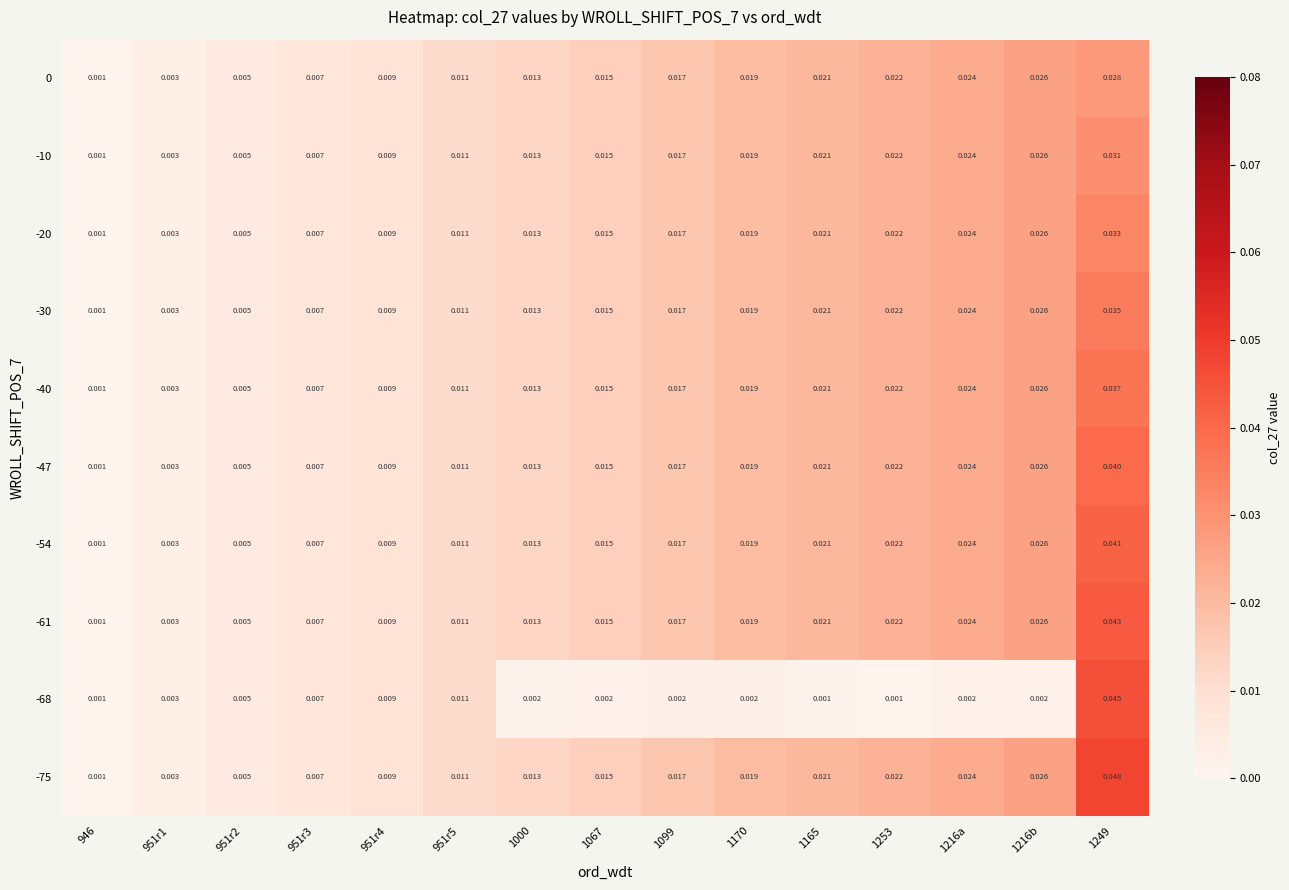

Is the value of -75 at 1216a greater than the value of -68 at 951r3?

Yes